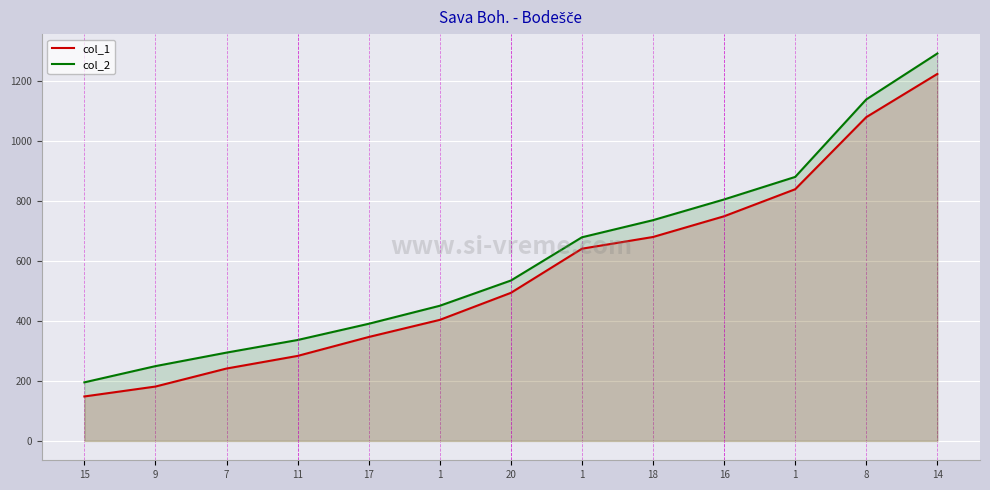

What is the label of the 1st point from the left?

15